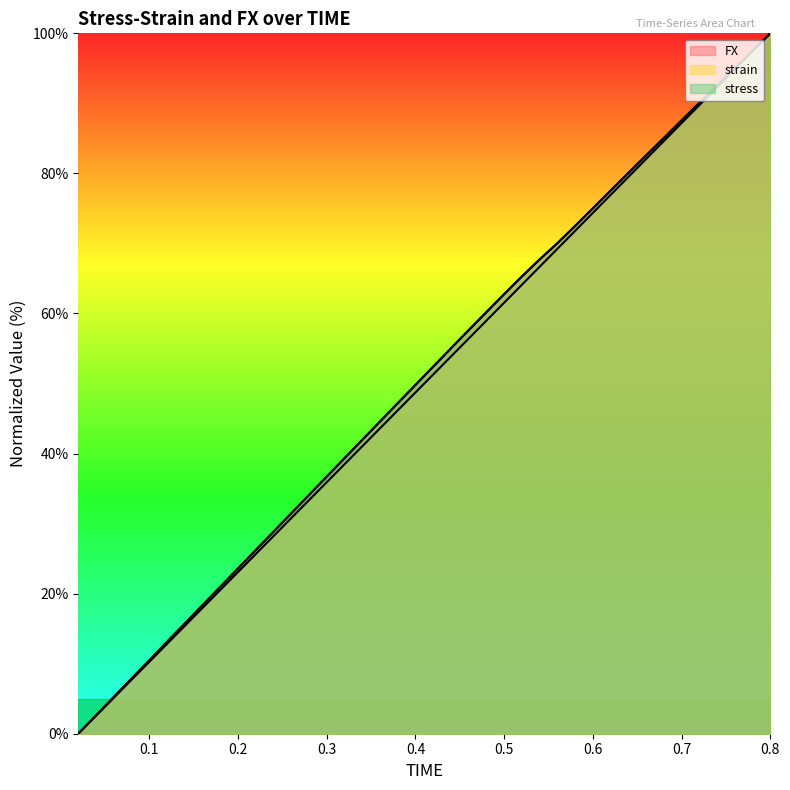

What is the difference between the highest and lowest values at 0.18?

0.5